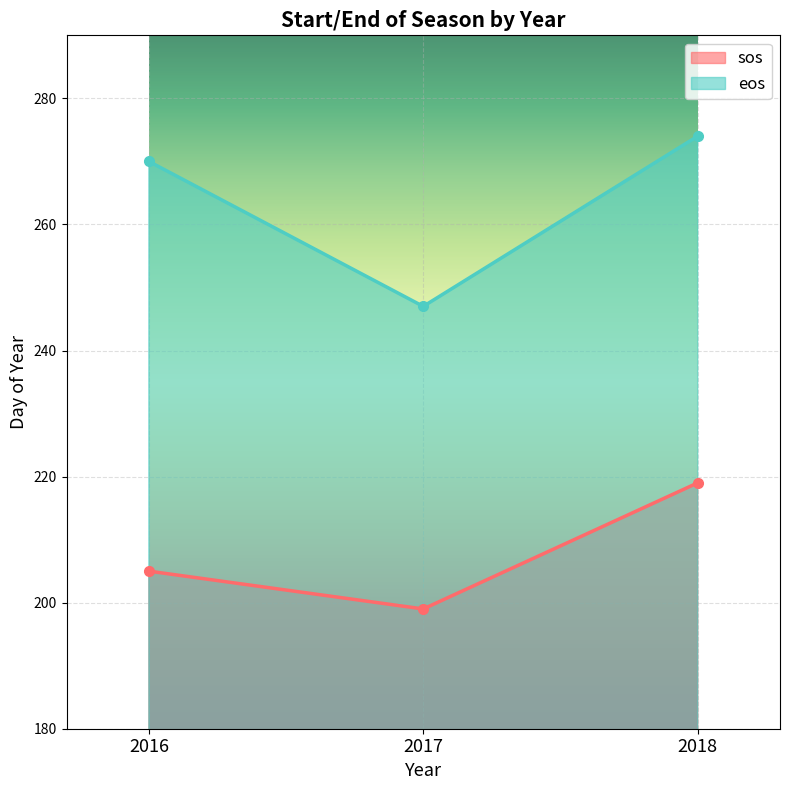

Which series has the largest range (max minus min)?

eos